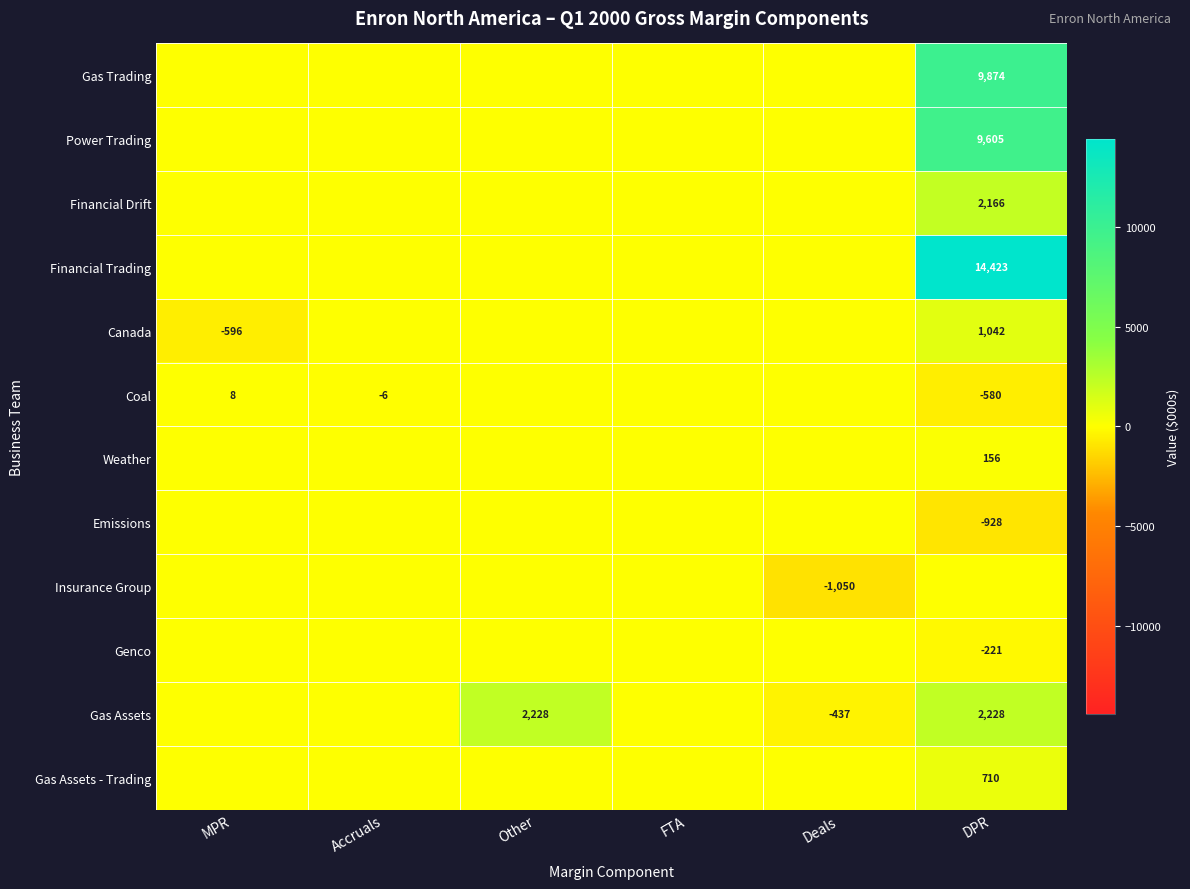

How many data points in Weather are above 0?

1